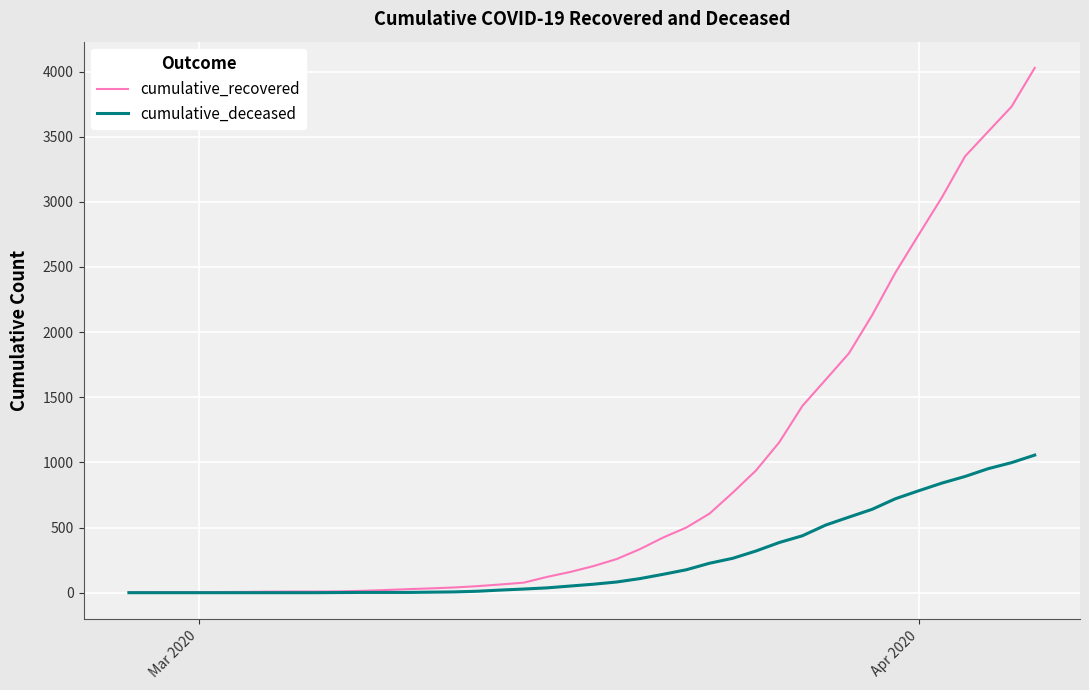

Which series has the largest range (max minus min)?

cumulative_recovered